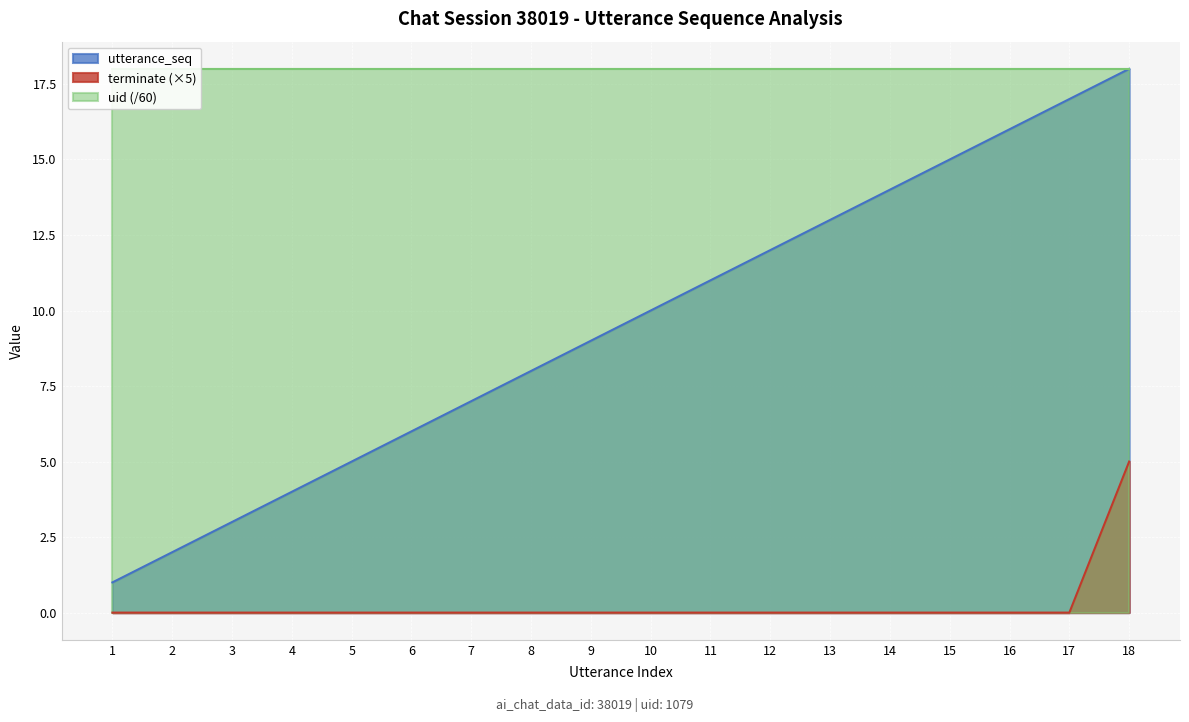

Which category has the lowest value across all series?

1